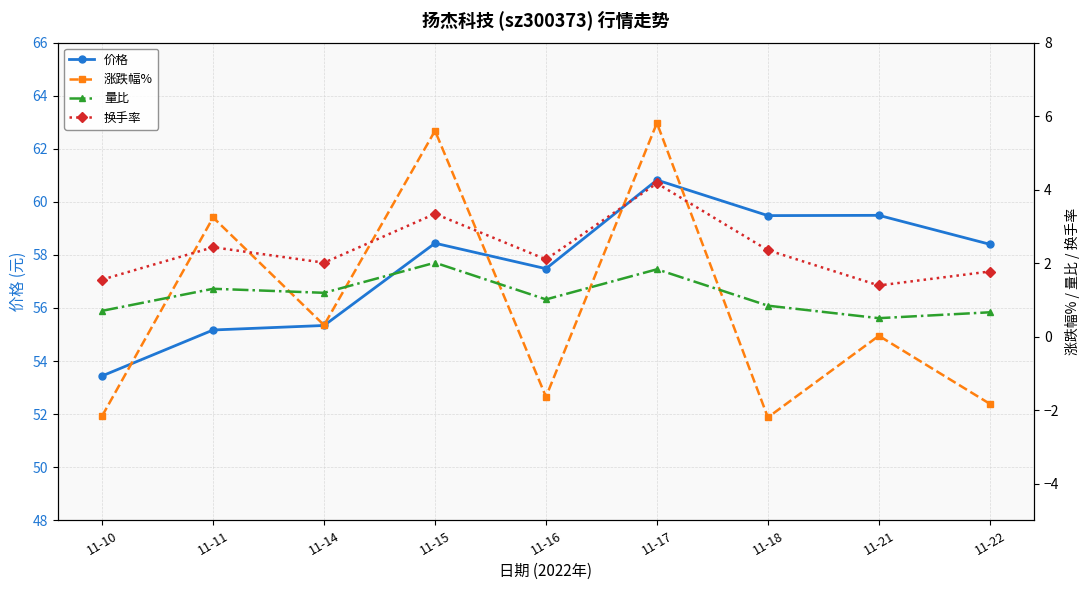

True or false: 价格 and 涨跌幅% intersect in this chart.

False